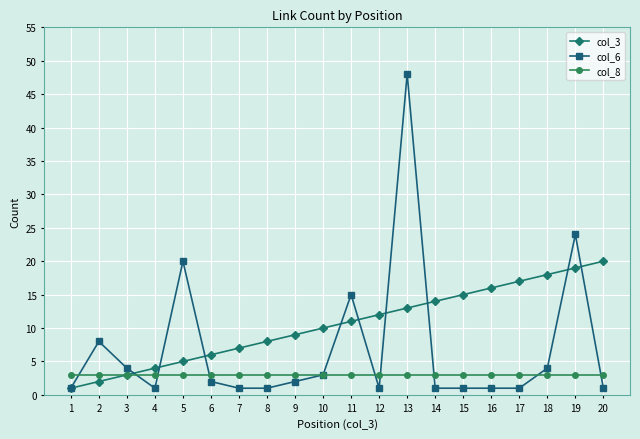

What is the minimum value for col_6?

1